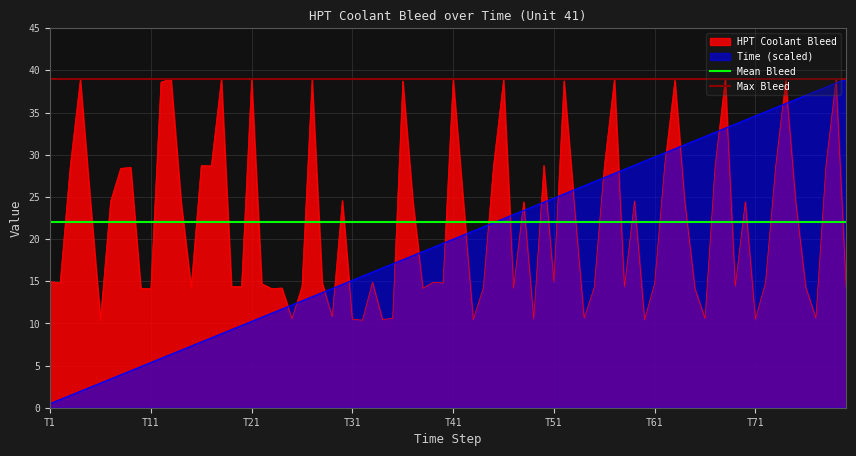

What is the highest value of the HPT Coolant Bleed series?

39.0